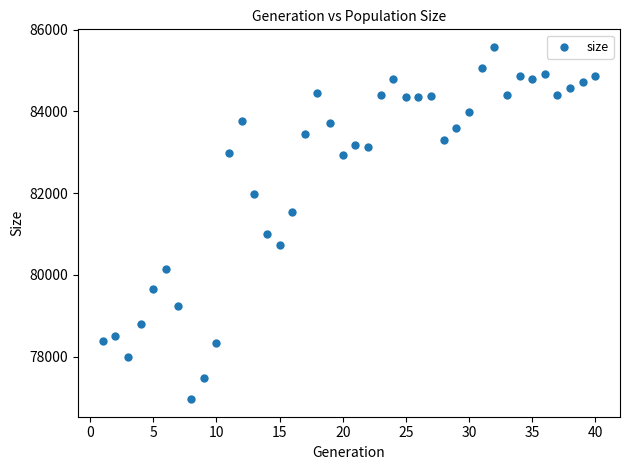

What is the range of X values (max minus min)?

39